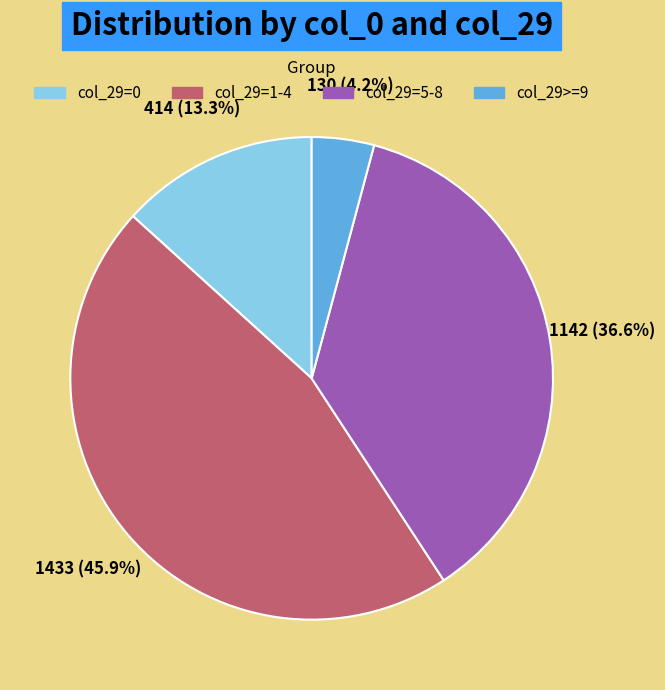

Count the number of slices in the pie.

4